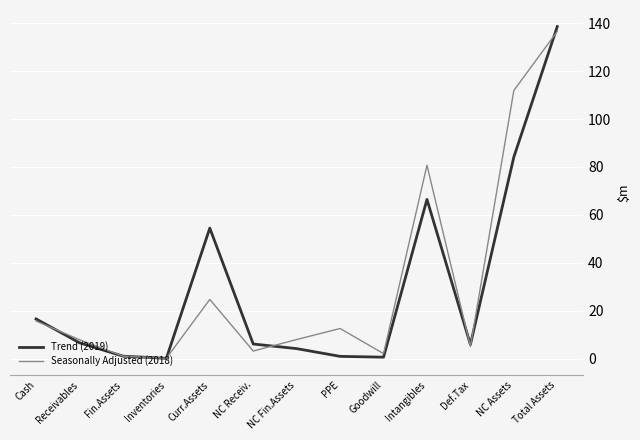

At which category does the chart reach its peak across all series?

Total Assets